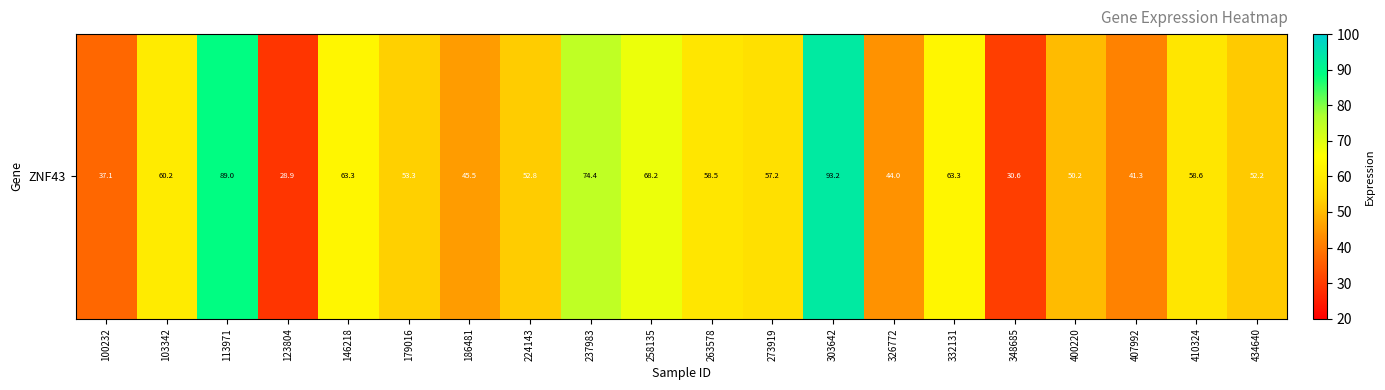

Which label corresponds to the largest value in the chart?

303642